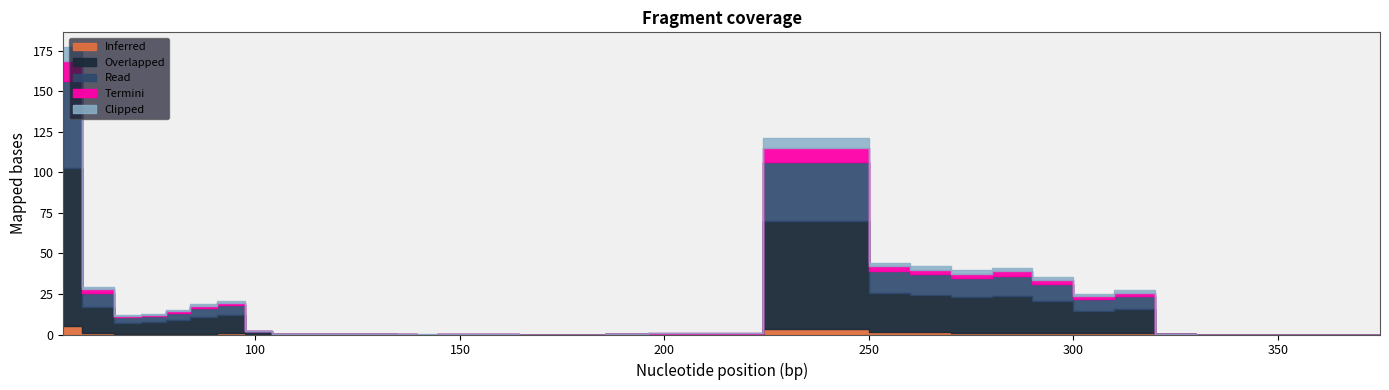

Rank the categories by value from lowest to highest.

365, 375, 345, 355, 167, 172, 335, 177, 182, 142, 152, 147, 162, 157, 137, 117, 132, 127, 122, 112, 189, 107, 325, 203, 101, 69, 75, 81, 87, 94, 305, 315, 62, 295, 275, 285, 265, 255, 245, 53